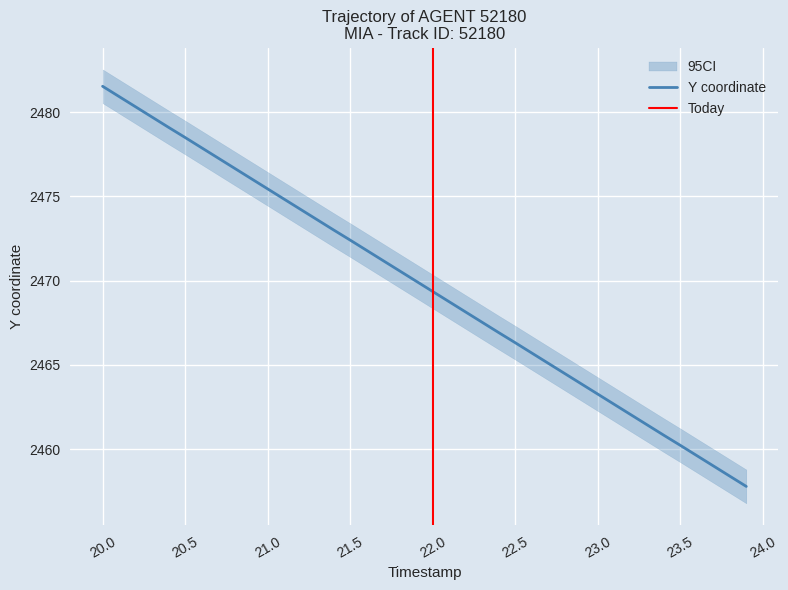

True or false: Y coordinate has a value of 3636.4 at 20.5.

False